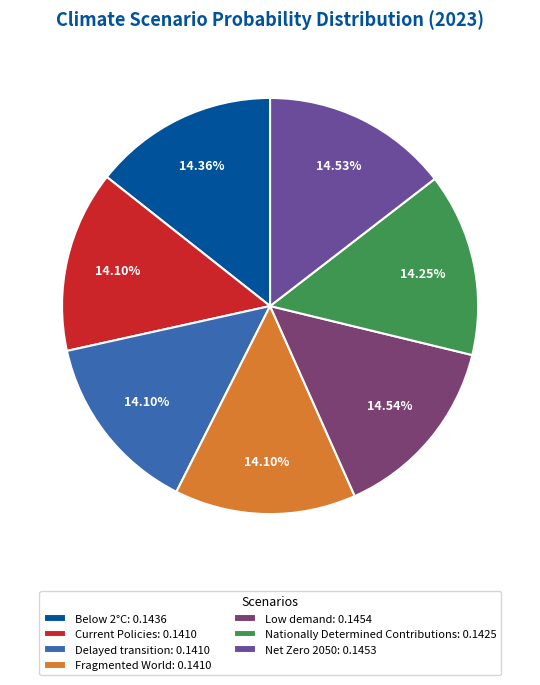

Is Low demand the majority of the pie?

No